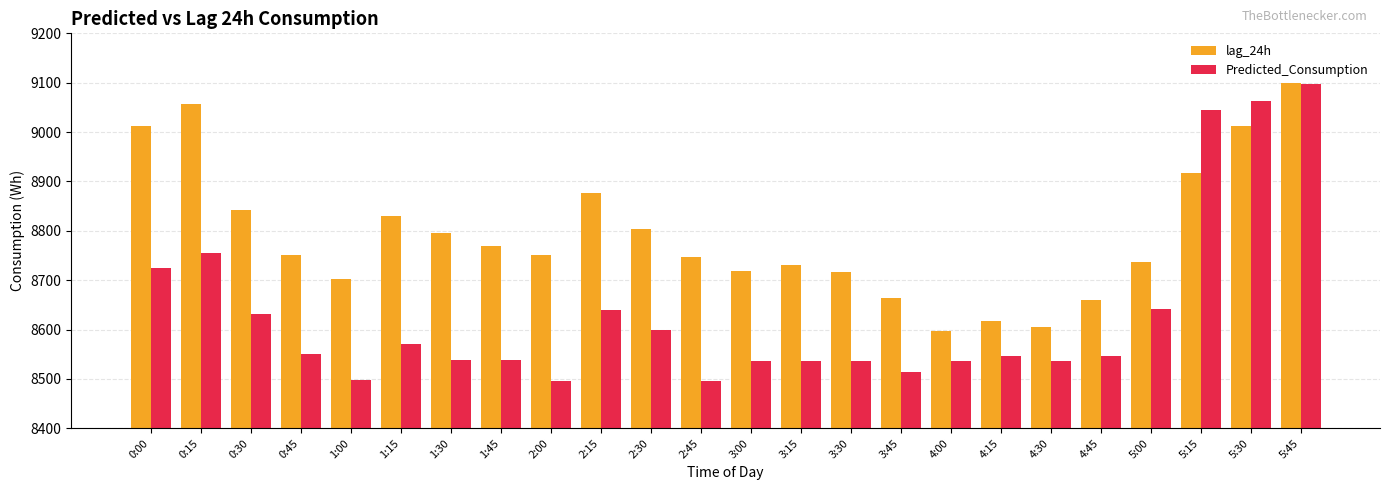

Which category has the highest value in the lag_24h series?

5:45